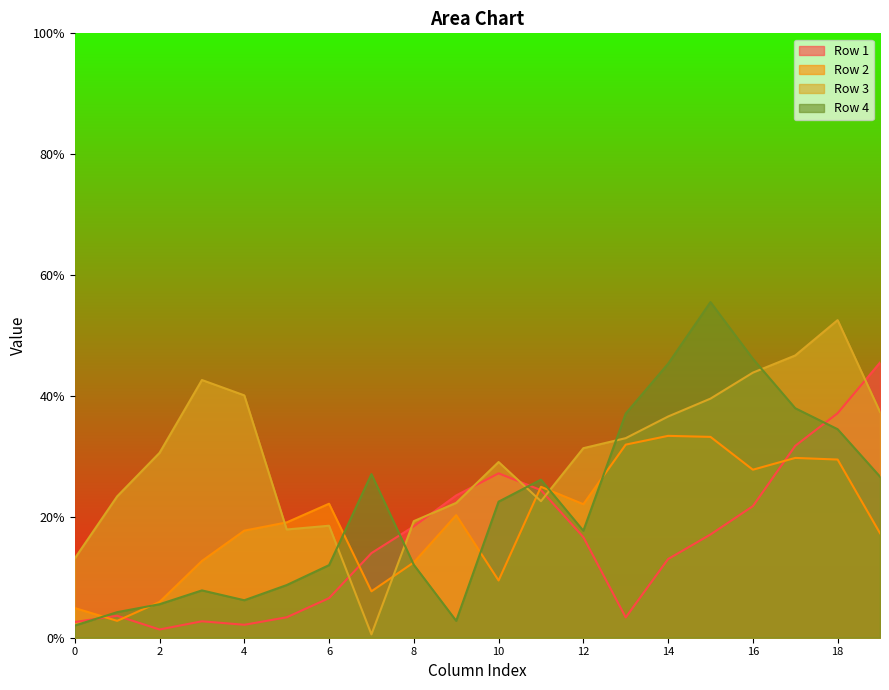

What is the average value of the Row 3 series?

0.3